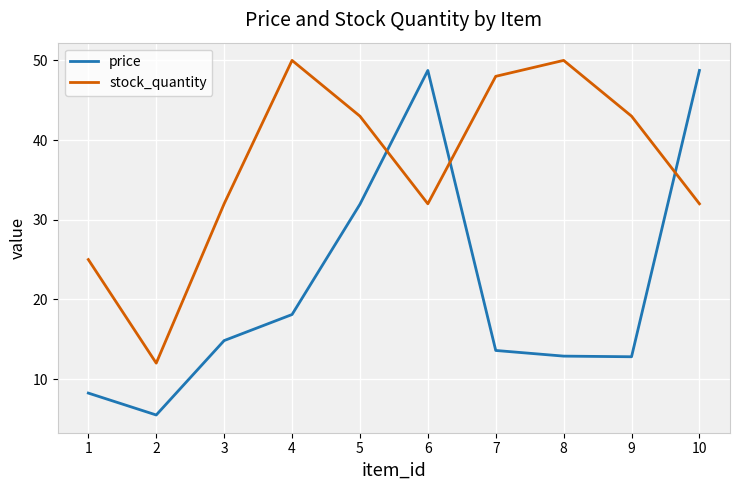

After their last crossing, which series has the higher values: stock_quantity or price?

price